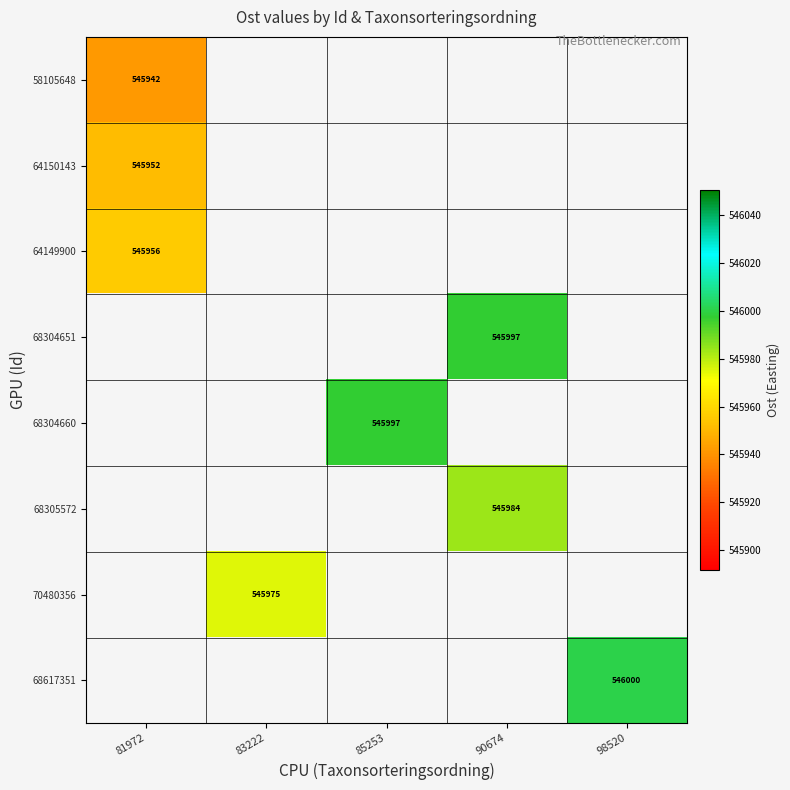

What is the smallest value displayed?

545941.9